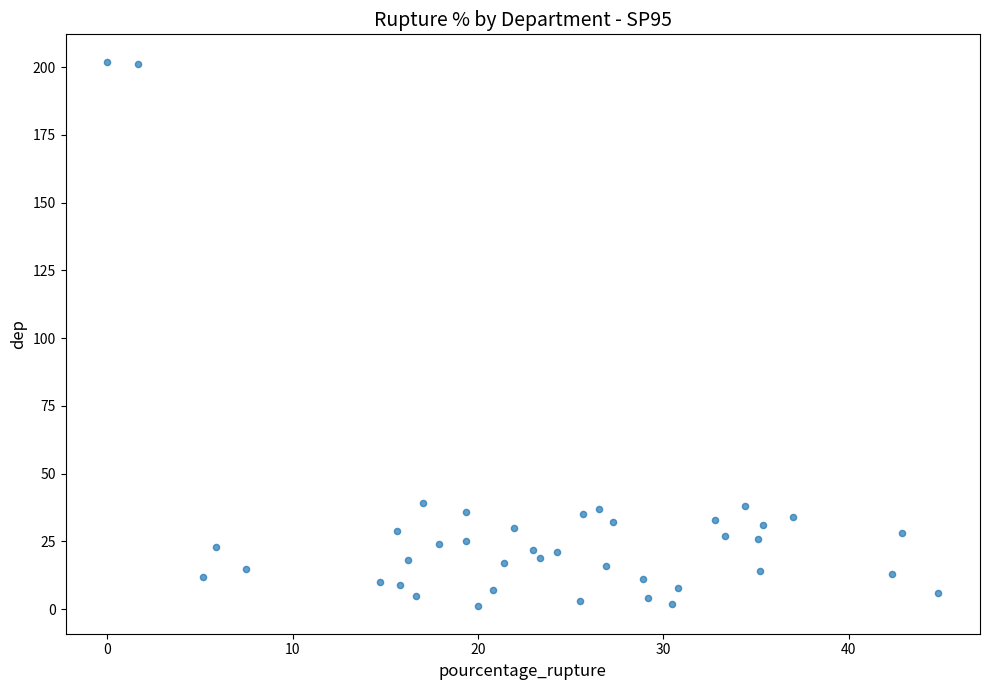

What is the range of Y values (max minus min)?

201